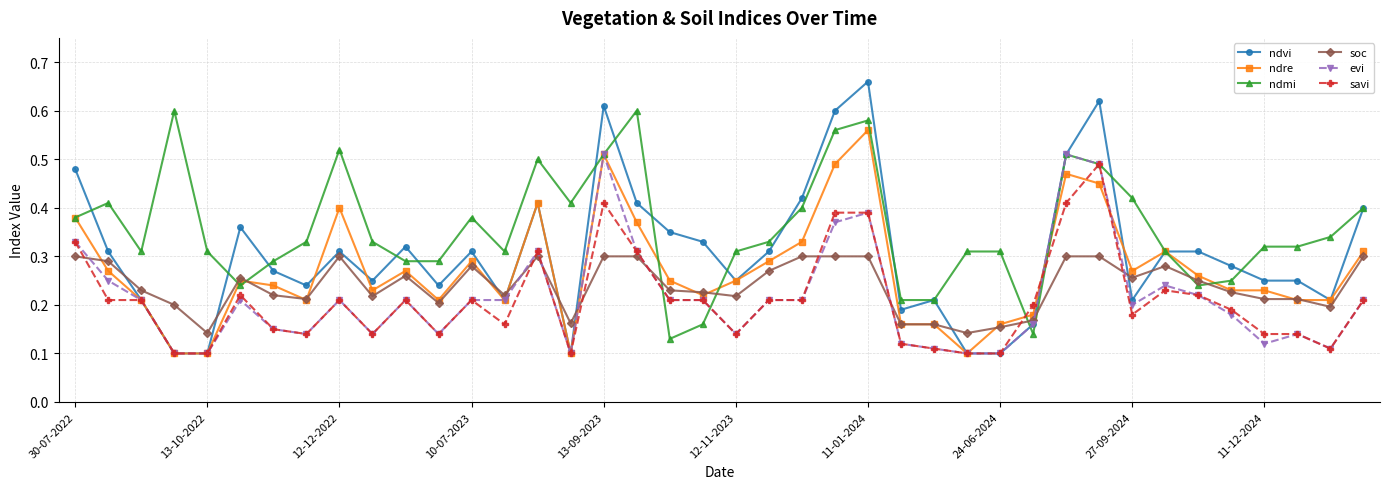

At how many categories does at least one series exceed 0?

40